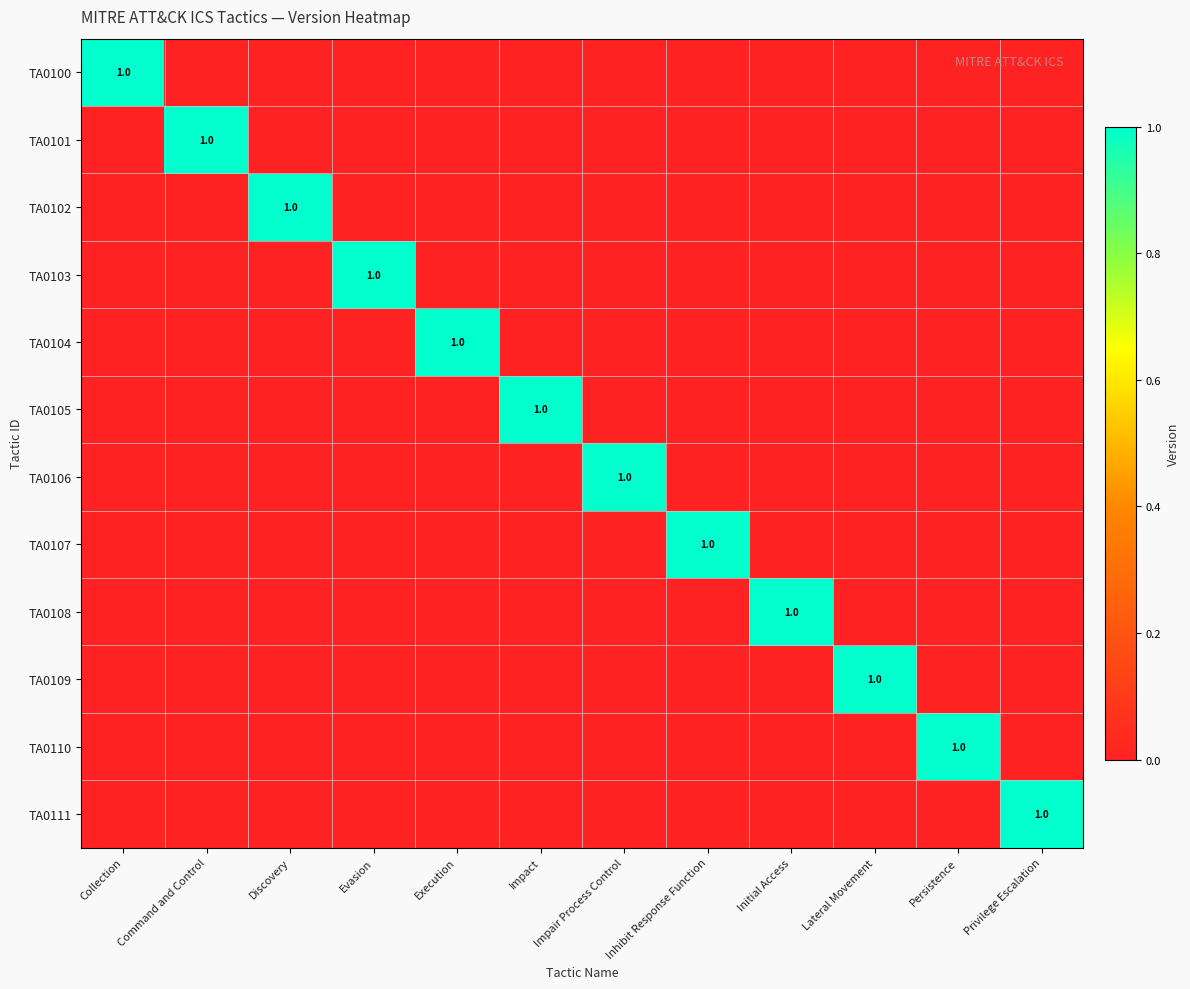

The TA0105 series shows 1 at Impact. True or false?

True